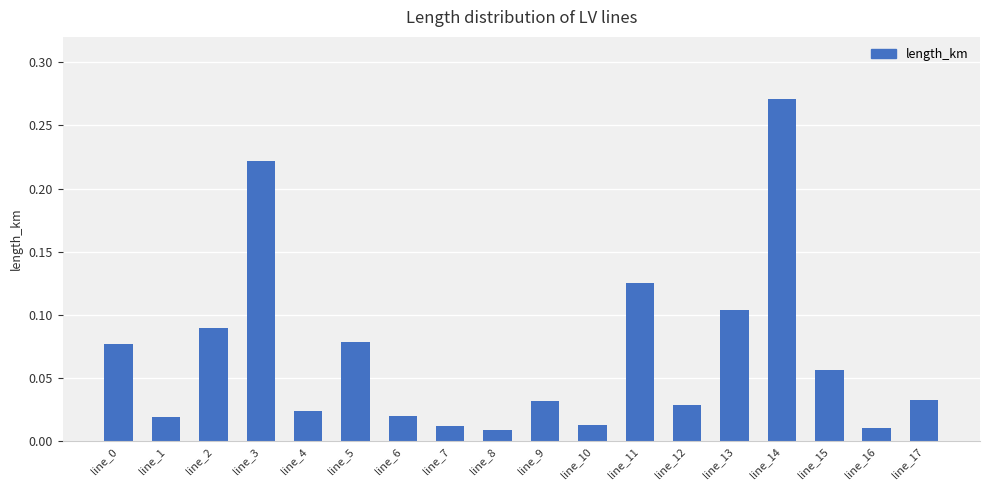

At which category does the chart reach its peak across all series?

line_14